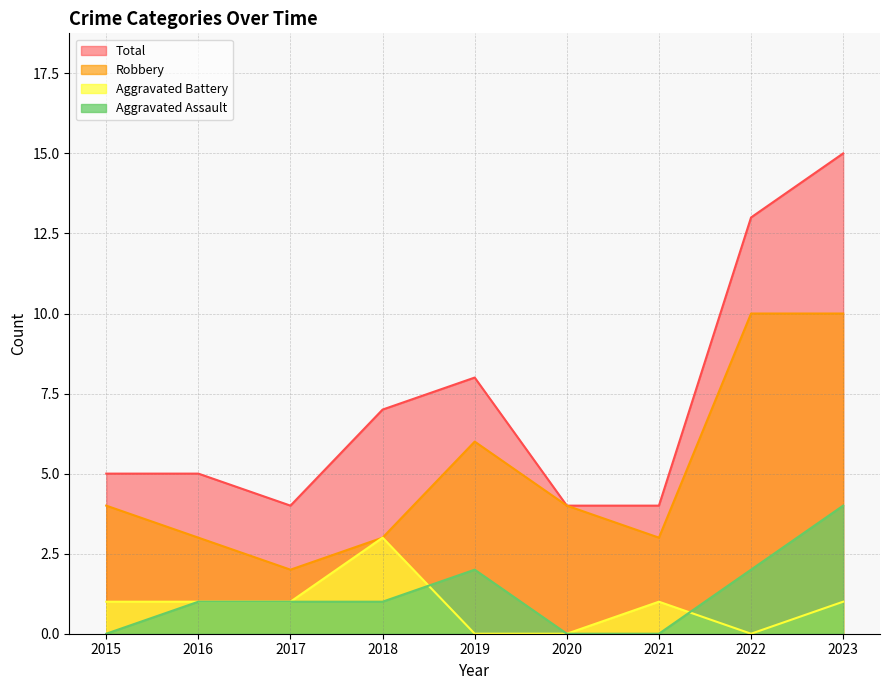

Reading left to right, list all the values displayed in this chart.

Aggravated Assault: 2015=0	2016=1	2017=1	2018=1	2019=2	2020=0	2021=0	2022=2	2023=4
Aggravated Battery: 2015=1	2016=1	2017=1	2018=3	2019=0	2020=0	2021=1	2022=0	2023=1
Robbery: 2015=4	2016=3	2017=2	2018=3	2019=6	2020=4	2021=3	2022=10	2023=10
Total: 2015=5	2016=5	2017=4	2018=7	2019=8	2020=4	2021=4	2022=13	2023=15